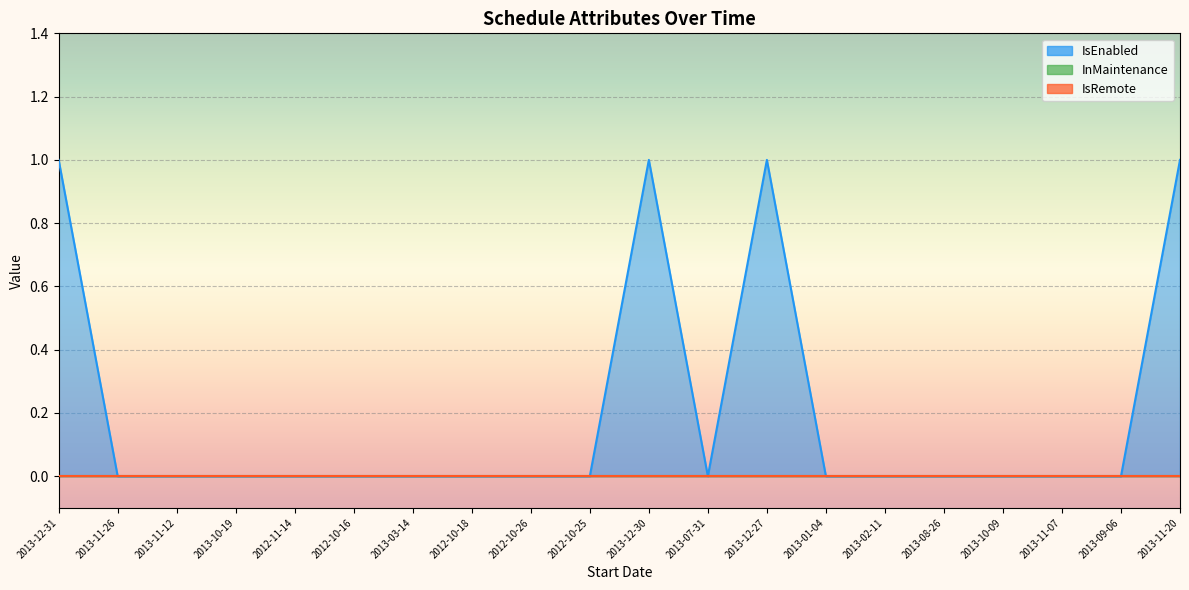

Reading right to left, extract all data points from this chart.

IsEnabled: 2013-11-20=1	2013-09-06=0	2013-11-07=0	2013-10-09=0	2013-08-26=0	2013-02-11=0	2013-01-04=0	2013-12-27=1	2013-07-31=0	2013-12-30=1	2012-10-25=0	2012-10-26=0	2012-10-18=0	2013-03-14=0	2012-10-16=0	2012-11-14=0	2013-10-19=0	2013-11-12=0	2013-11-26=0	2013-12-31=1
InMaintenance: 2013-11-20=0	2013-09-06=0	2013-11-07=0	2013-10-09=0	2013-08-26=0	2013-02-11=0	2013-01-04=0	2013-12-27=0	2013-07-31=0	2013-12-30=0	2012-10-25=0	2012-10-26=0	2012-10-18=0	2013-03-14=0	2012-10-16=0	2012-11-14=0	2013-10-19=0	2013-11-12=0	2013-11-26=0	2013-12-31=0
IsRemote: 2013-11-20=0	2013-09-06=0	2013-11-07=0	2013-10-09=0	2013-08-26=0	2013-02-11=0	2013-01-04=0	2013-12-27=0	2013-07-31=0	2013-12-30=0	2012-10-25=0	2012-10-26=0	2012-10-18=0	2013-03-14=0	2012-10-16=0	2012-11-14=0	2013-10-19=0	2013-11-12=0	2013-11-26=0	2013-12-31=0